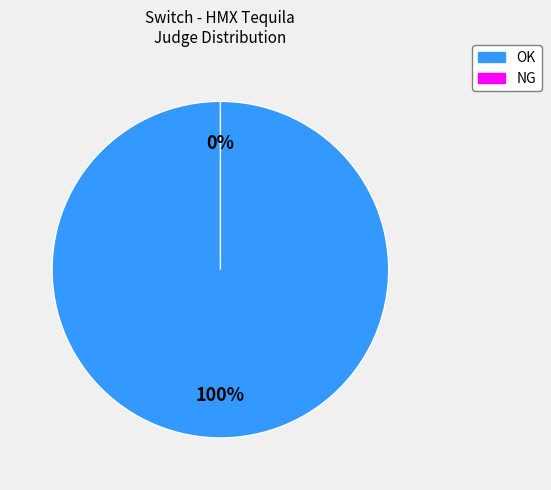

How many slices are in this pie chart?

2